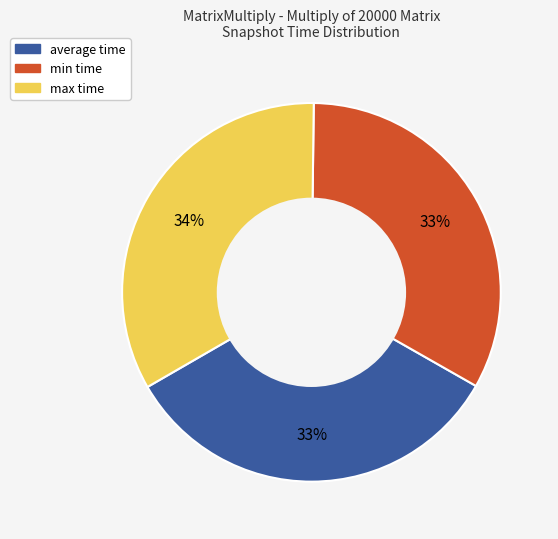

Is the sum of max time and min time greater than half?

Yes